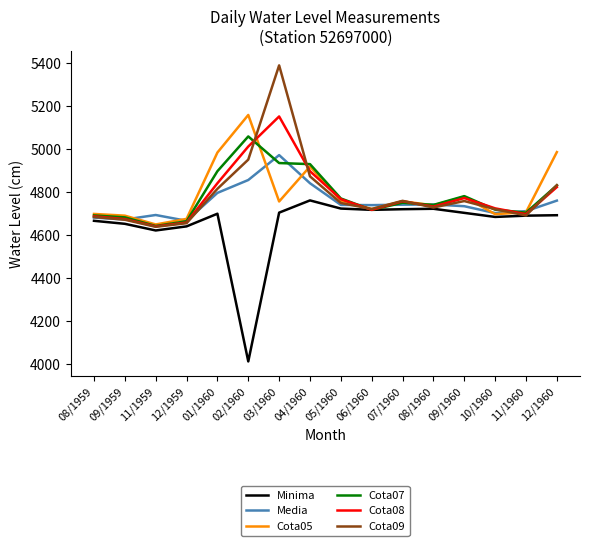

At how many categories does at least one series exceed 4247?

16